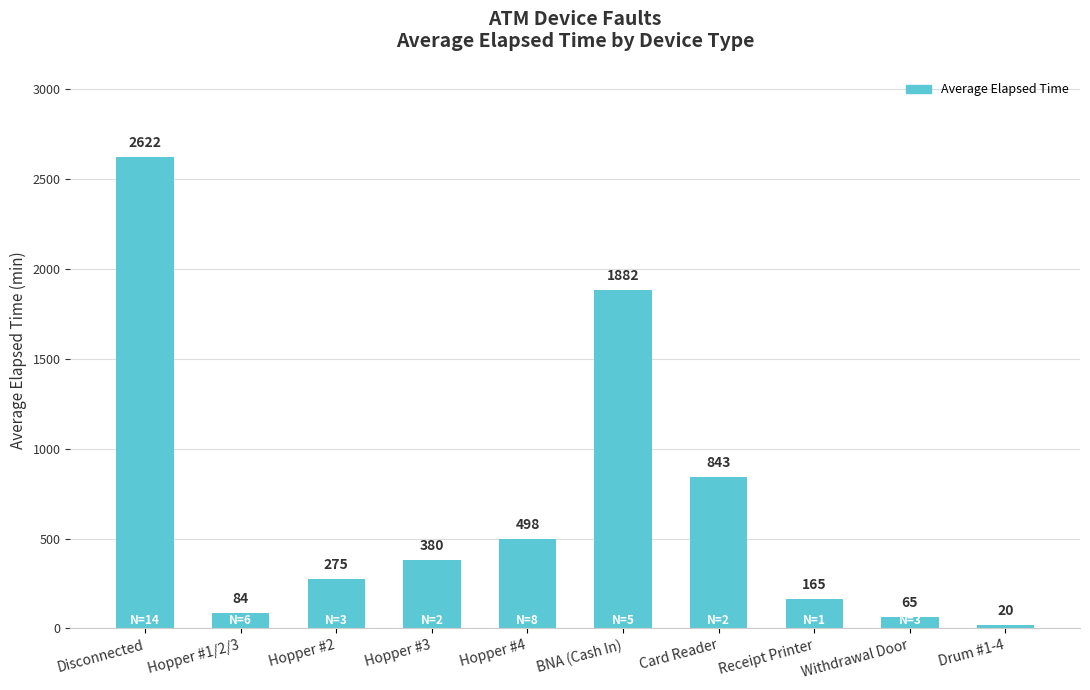

At which label is the value closest to 1321?

Card Reader